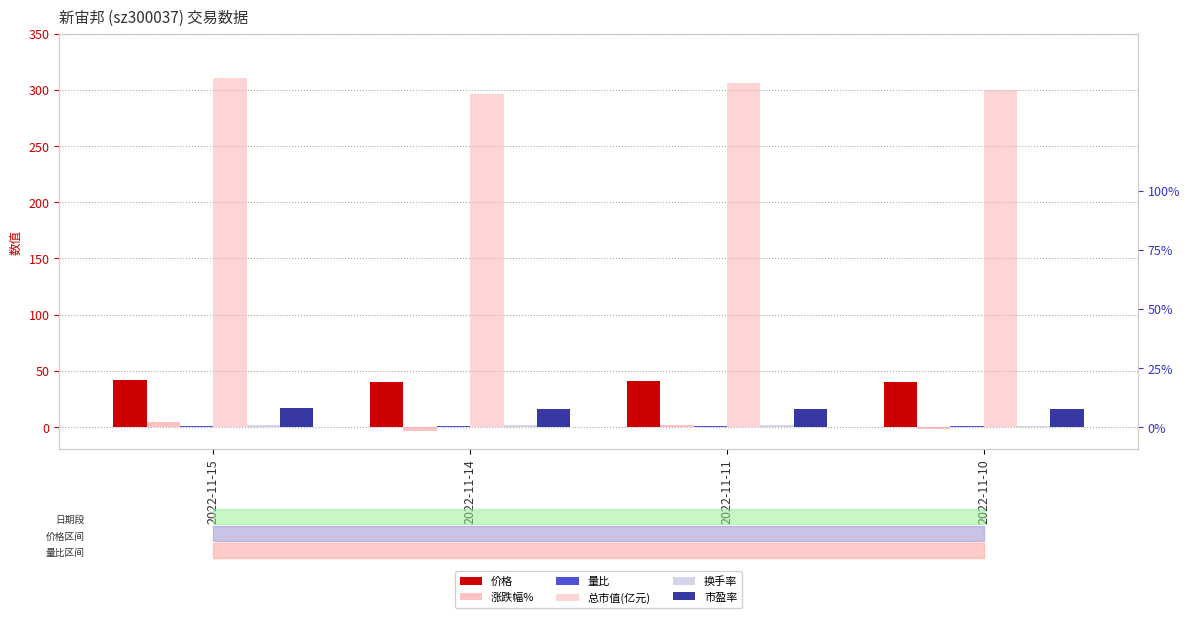

The value of 换手率 at 2022-11-10 is 1.2. True or false?

True